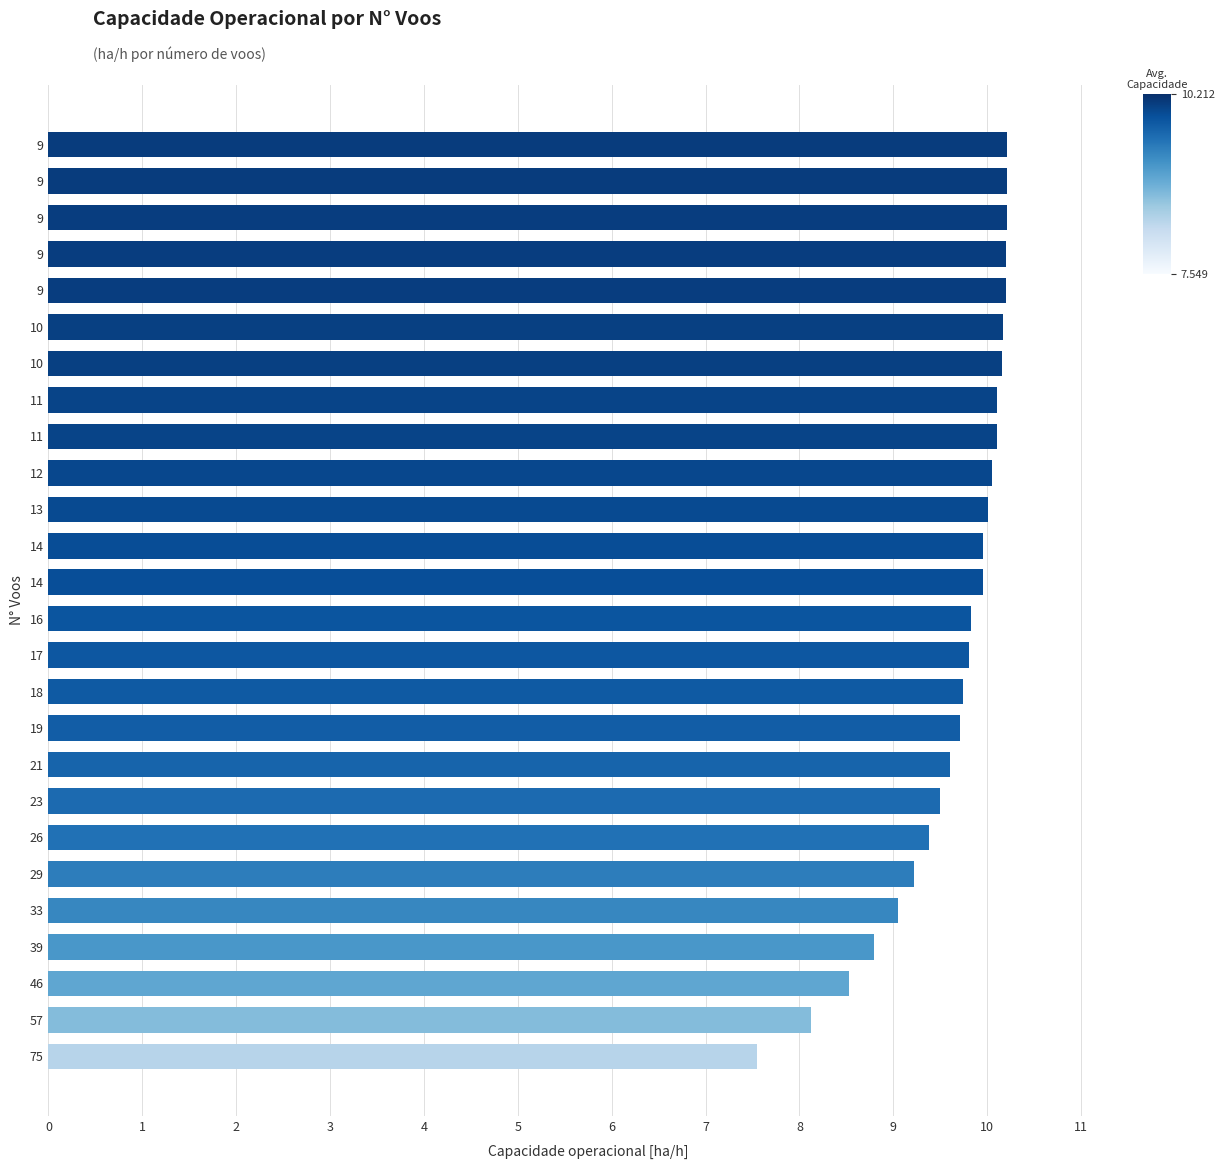

The value at 14 is 10.0. True or false?

True